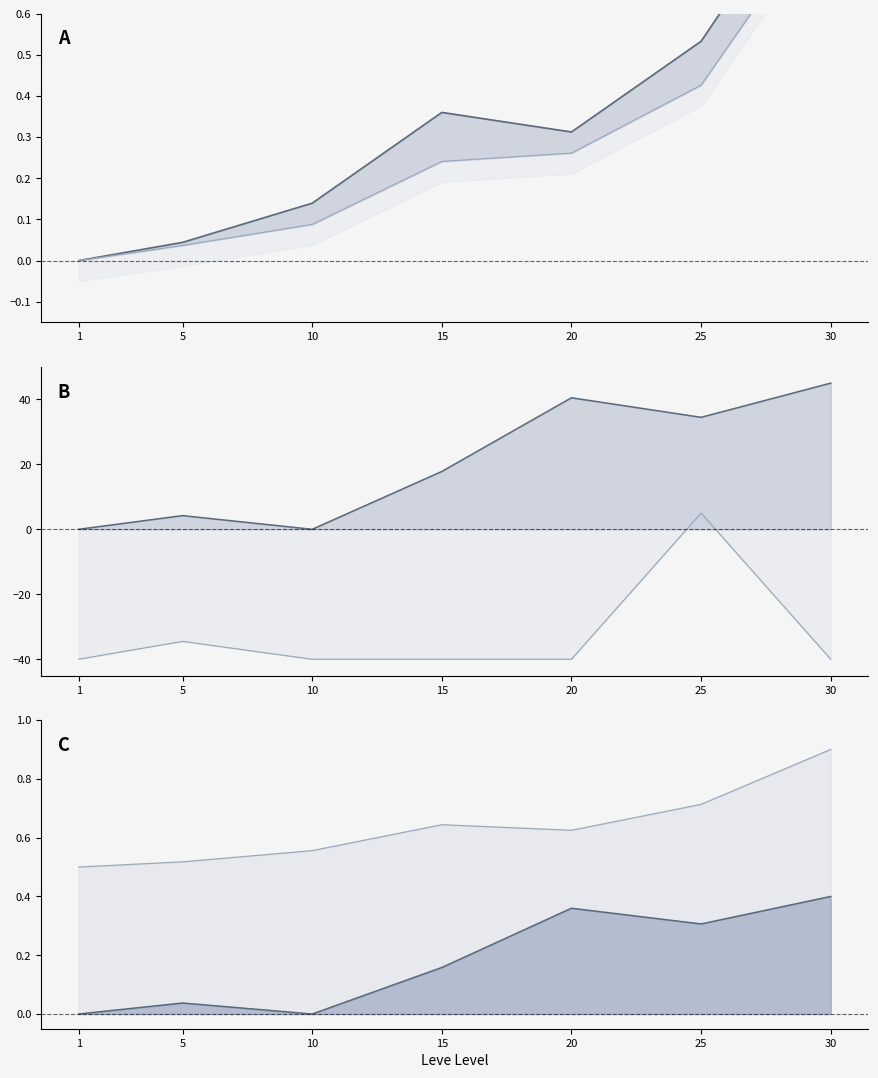

At which category does EXP line reach its first local peak?

15